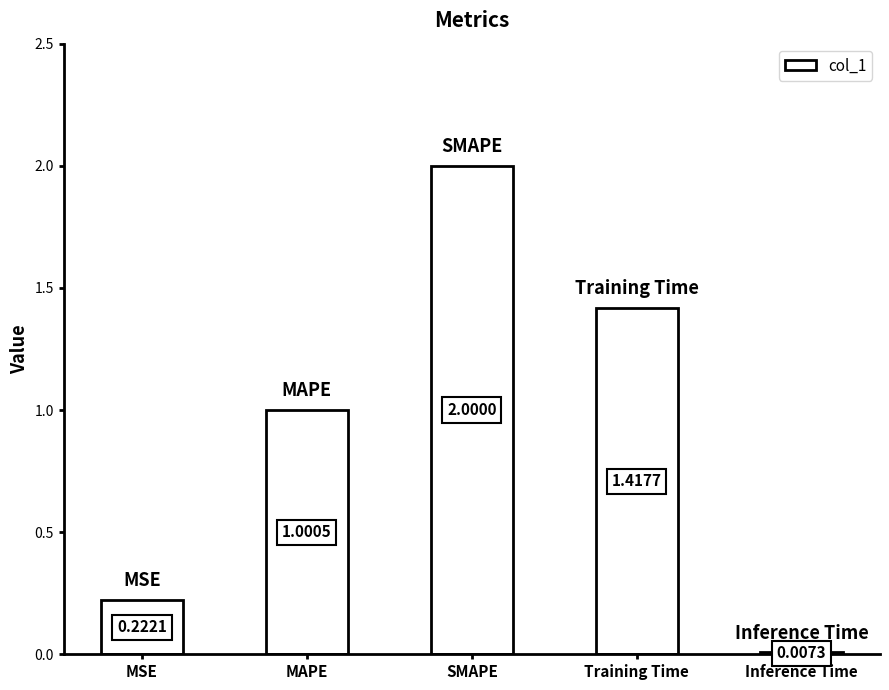

Between MAPE and Inference Time, which is larger?

MAPE